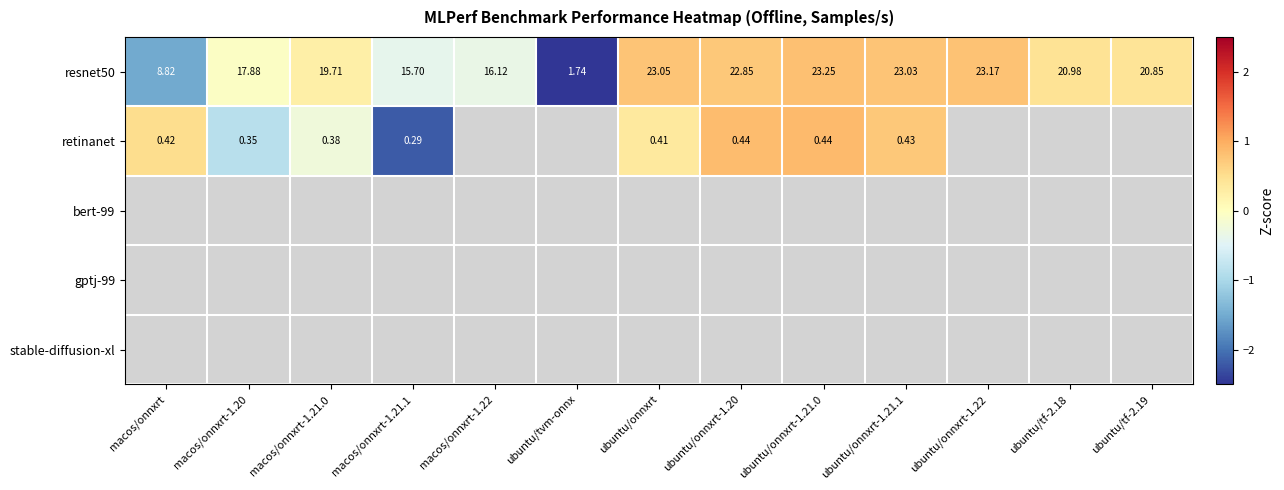

Where is resnet50 nearest to the value 12?

macos/onnxrt